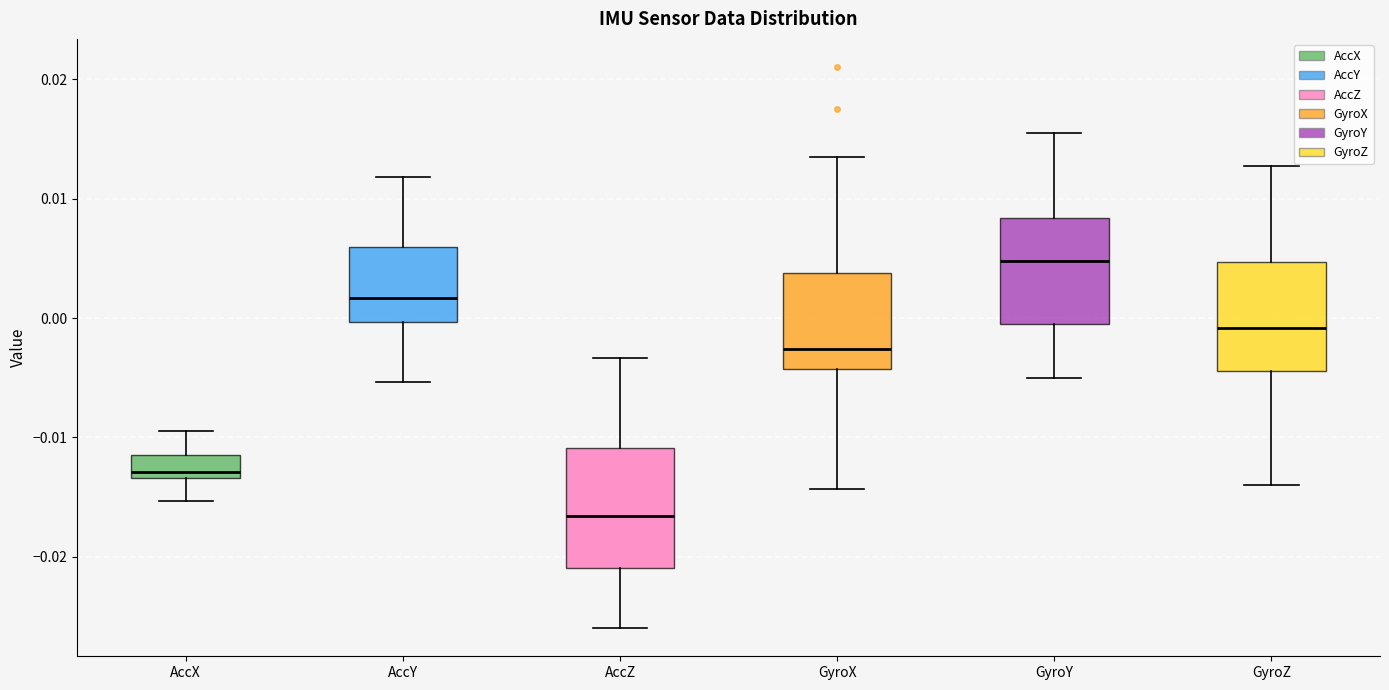

Reading left to right, read every box against the y-axis: the position of its median line, the range the box covers, and the ends of its whiskers. The values are not printed on the chart, so give them approximately, as read against the axis.

AccX: median -0.013 (just above the box's lower edge), box -0.013 to -0.011, whiskers -0.015 to -0.009
AccY: median 0.002, box 0.000 to 0.006, whiskers -0.005 to 0.012
AccZ: median -0.017, box -0.021 to -0.011, whiskers -0.026 to -0.003
GyroX: median -0.003, box -0.004 to 0.004, whiskers -0.014 to 0.013
GyroY: median 0.005, box -0.001 to 0.008, whiskers -0.005 to 0.016
GyroZ: median -0.001, box -0.004 to 0.005, whiskers -0.014 to 0.013